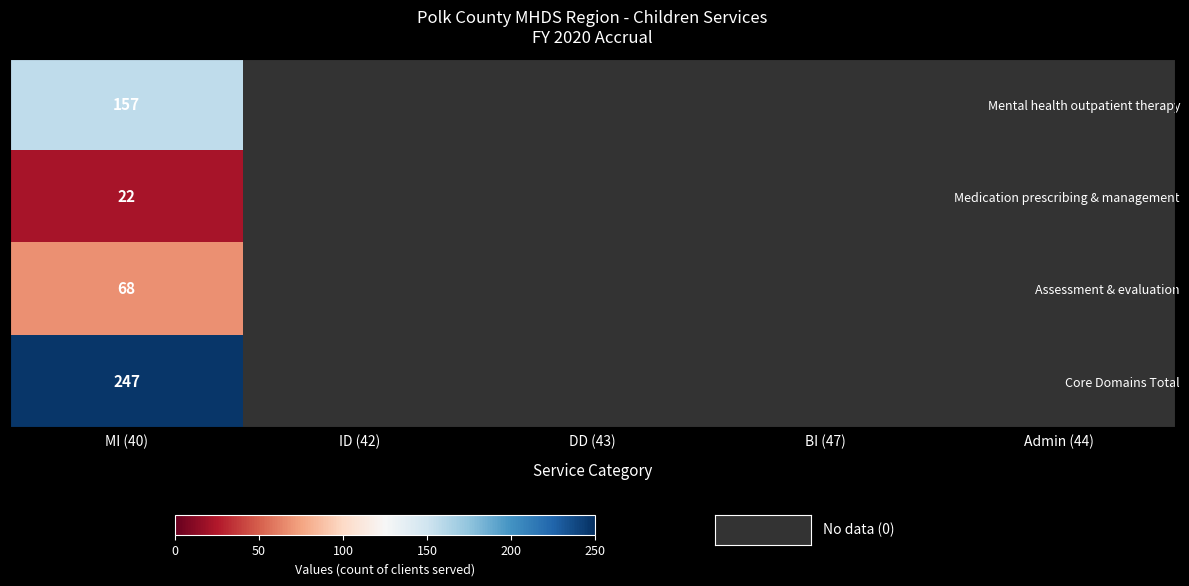

Is it true that Medication prescribing & management equals 15 at MI (40)?

False